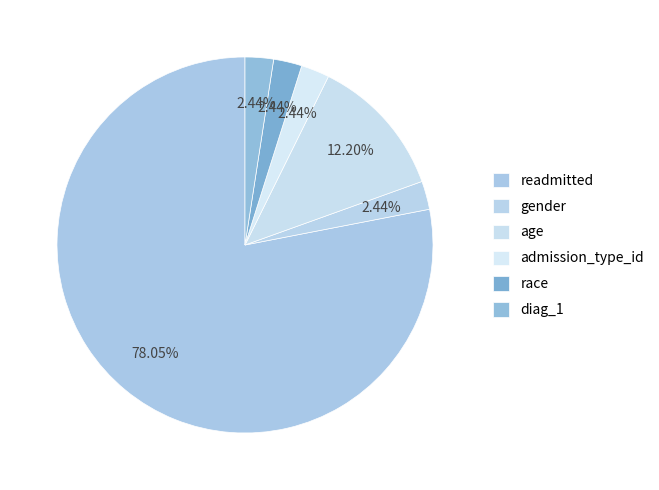

What is the total percentage of race and age?

14.6%